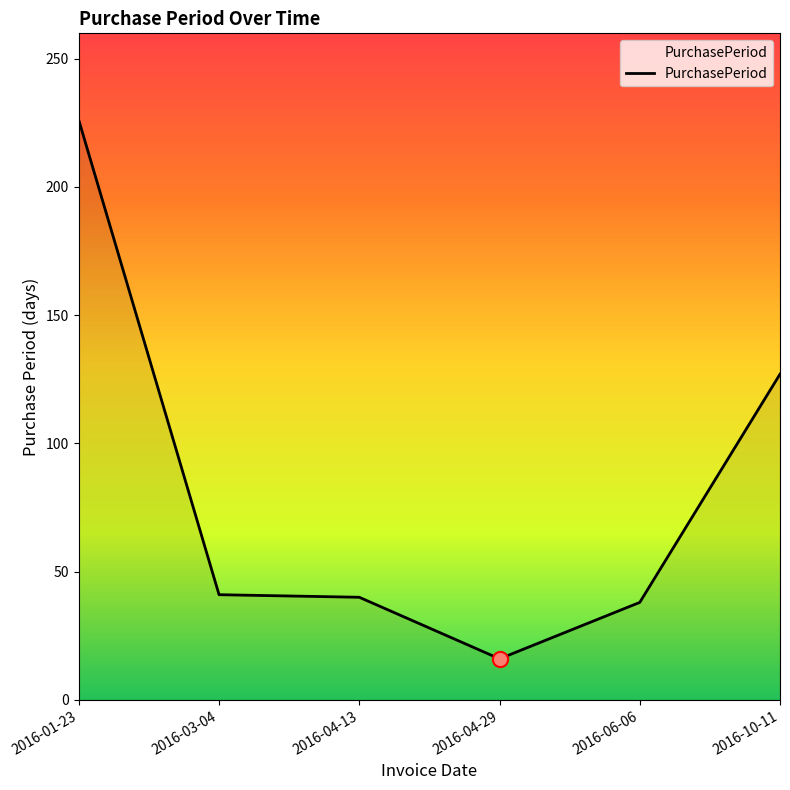

Approximately how many times larger is the value at 2016-01-23 compared to 2016-03-04?

5.5